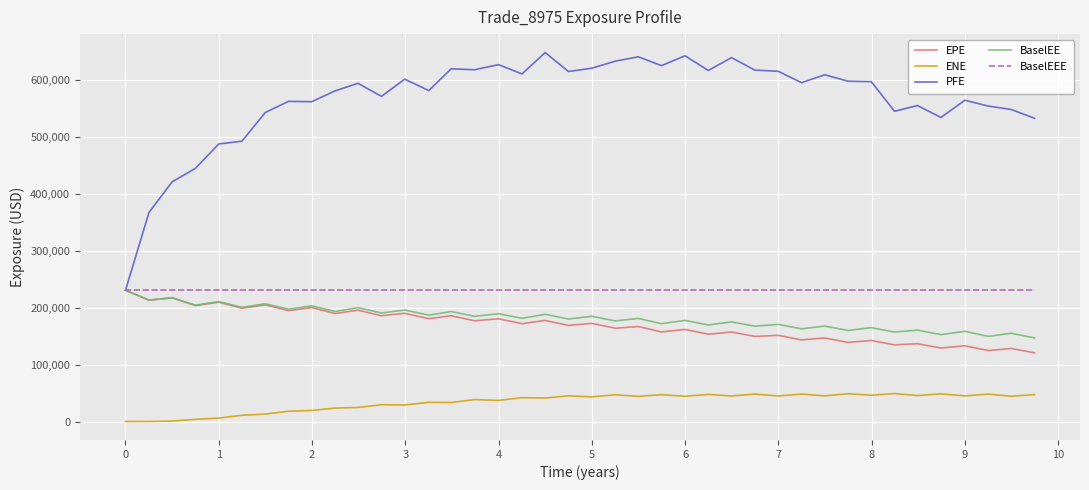

What is the greatest value displayed?

647392.0